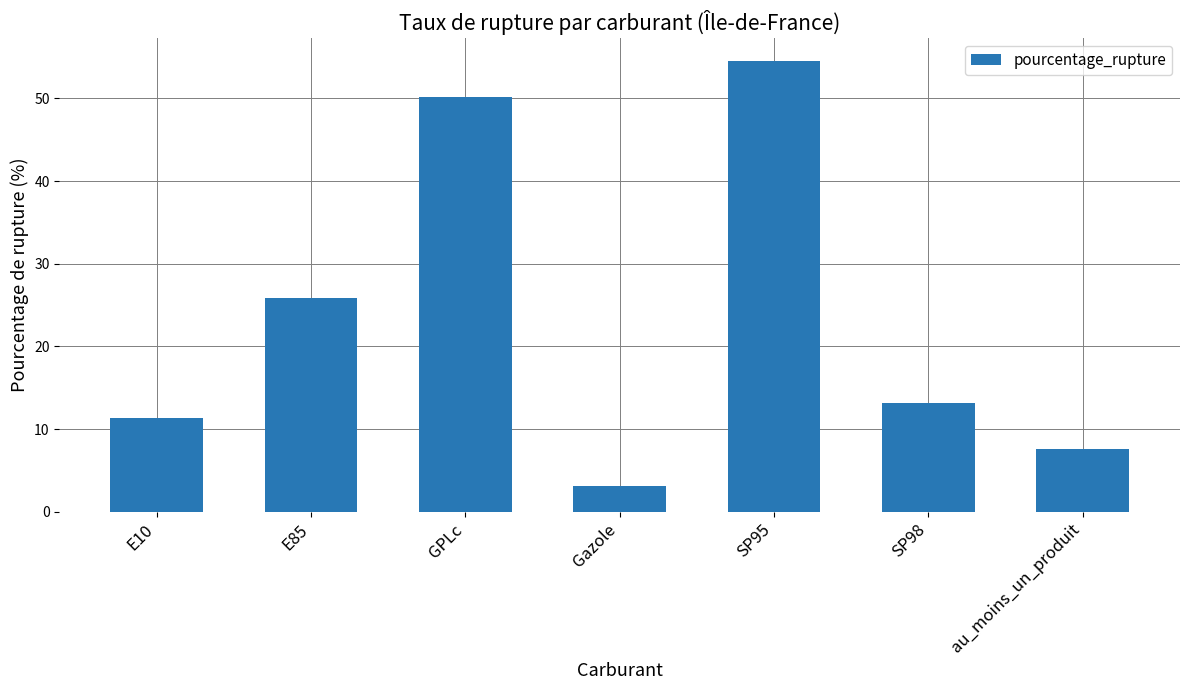

What is the average value?

23.7